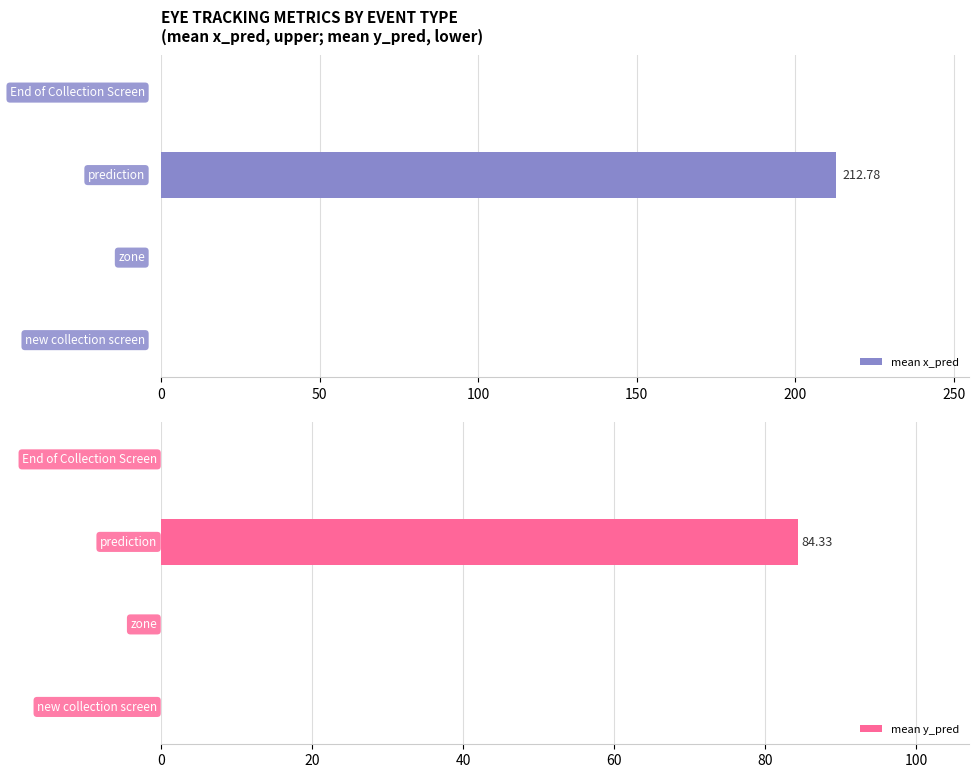

How many bars are there in total?

8